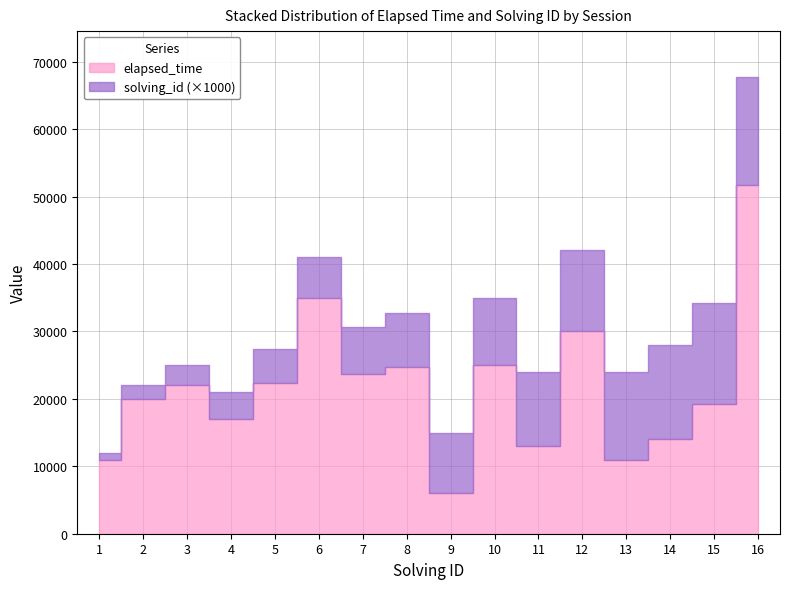

Which series has the largest range (max minus min)?

elapsed_time